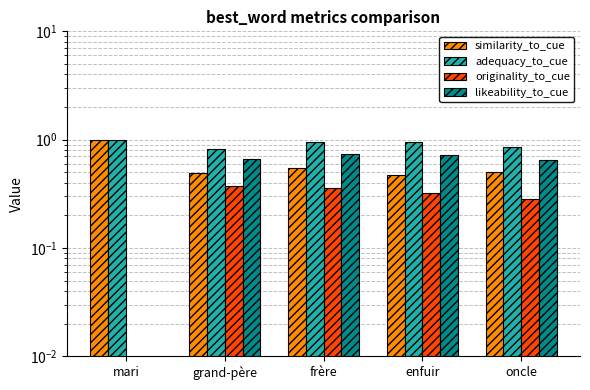

Count the adequacy_to_cue values in the range 0 to 1.

5